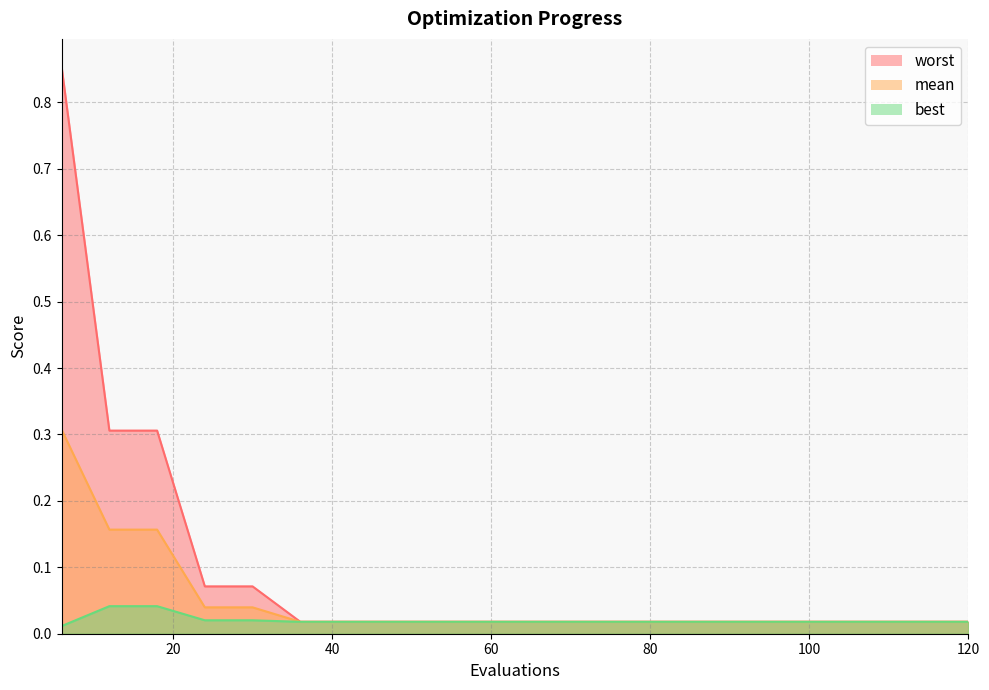

At which label is mean closest to 0?

36